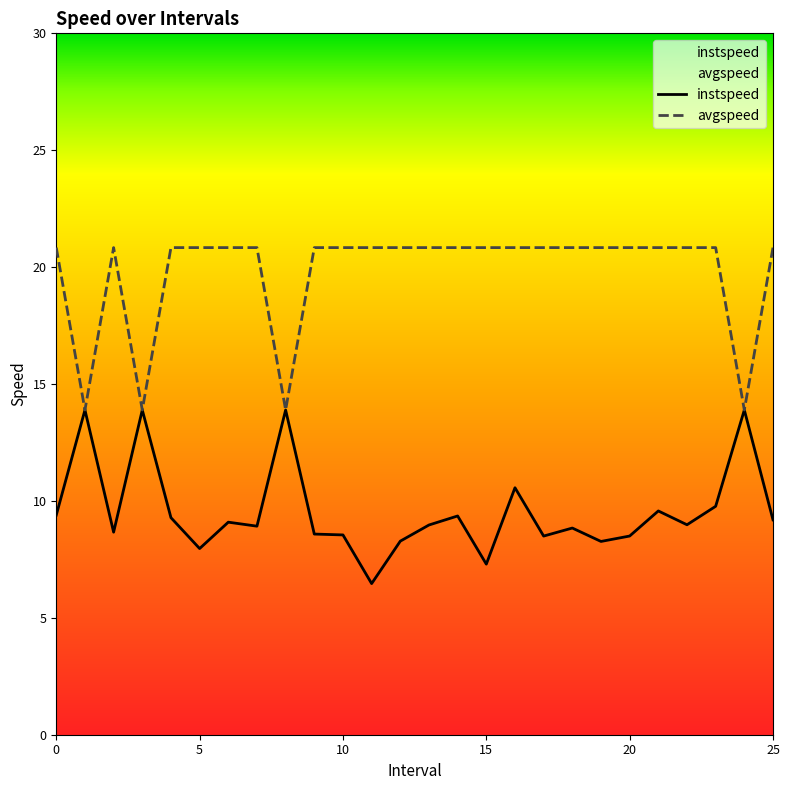

Does the chart display data point markers on the line(s)?

No